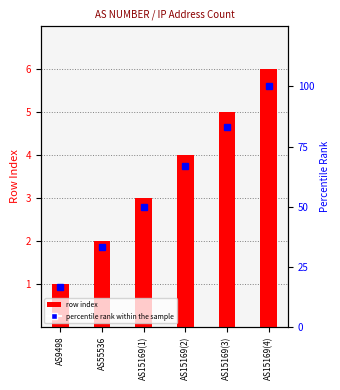

Which series has the widest spread of values?

percentile rank within the sample